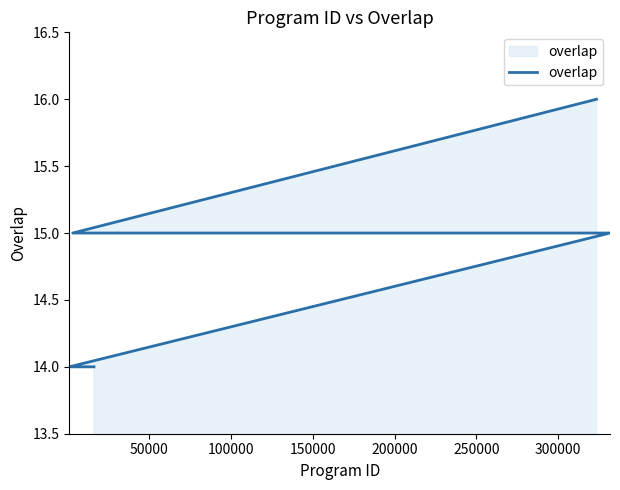

What is the average value?

15